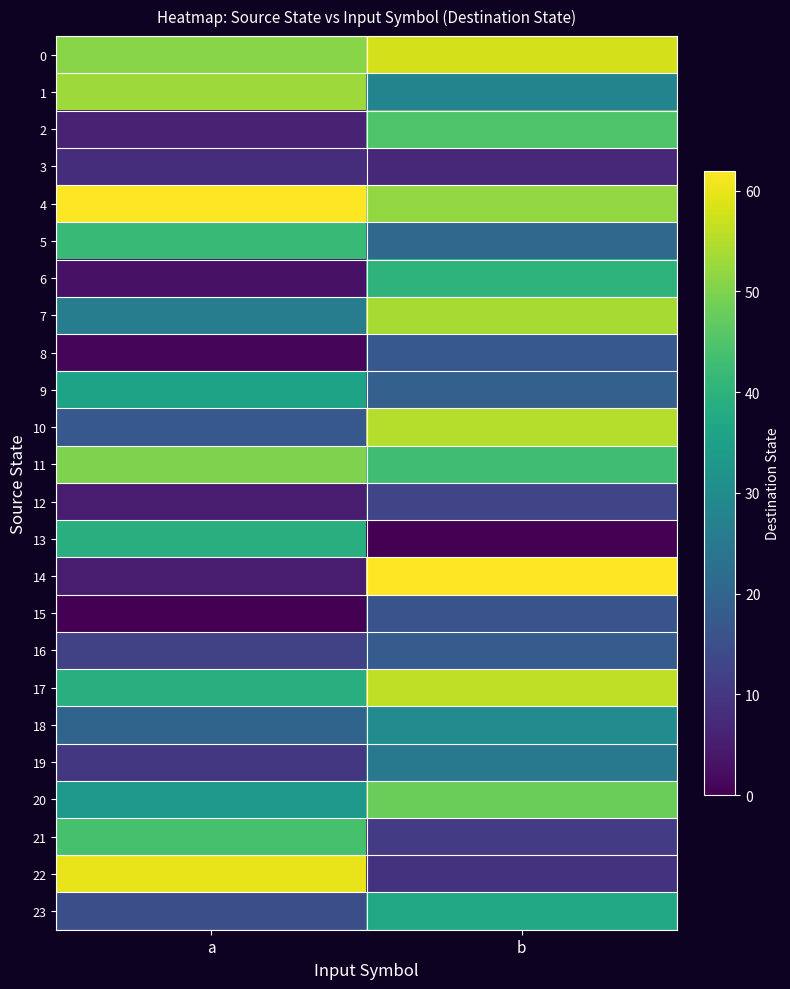

Which series changed the most between a and b?

14